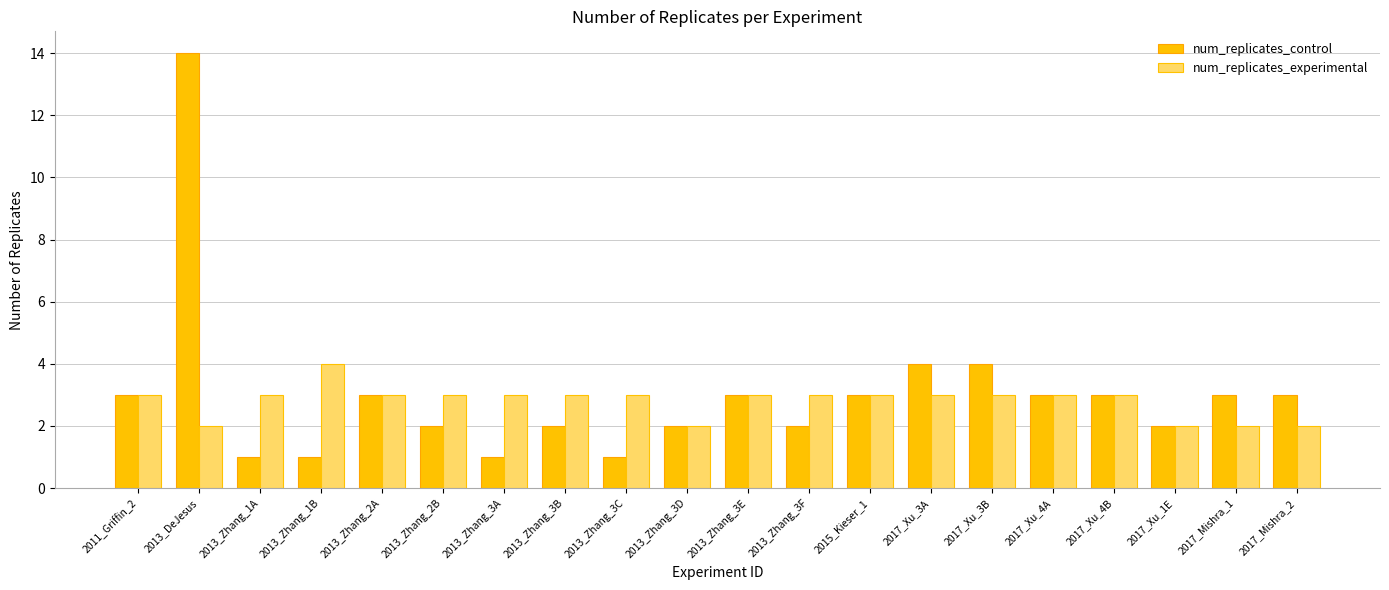

Which series has the largest total across all categories?

num_replicates_control